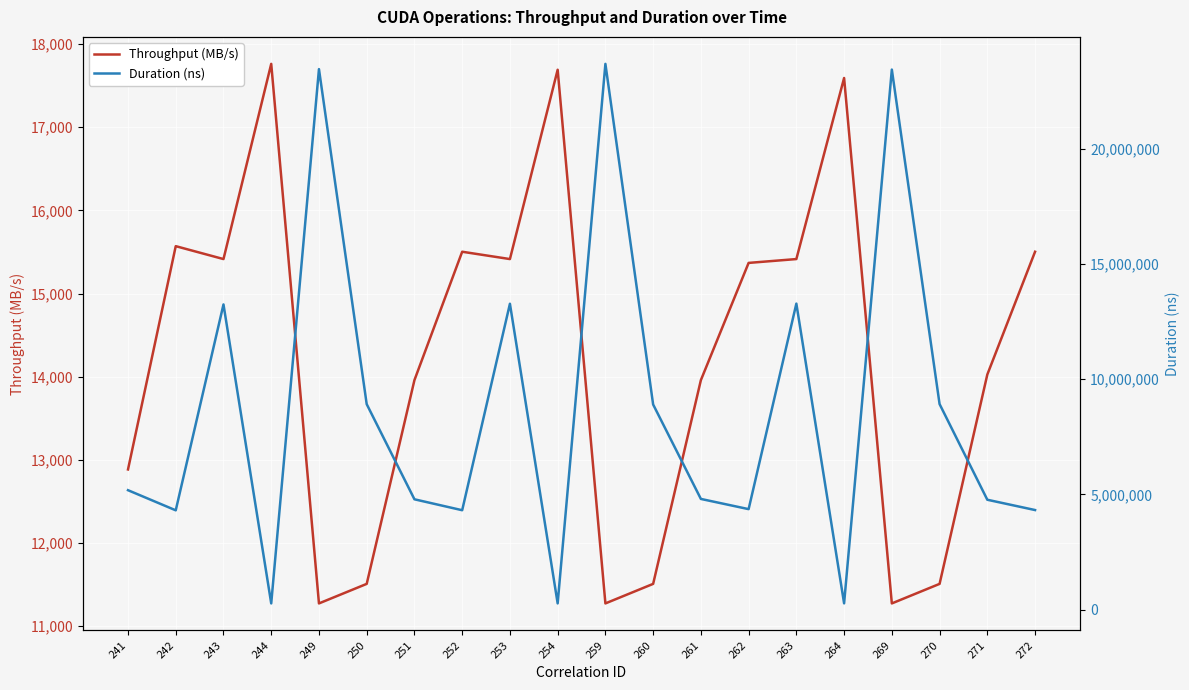

True or false: Duration (ns) and Throughput (MB/s) cross at least once.

False